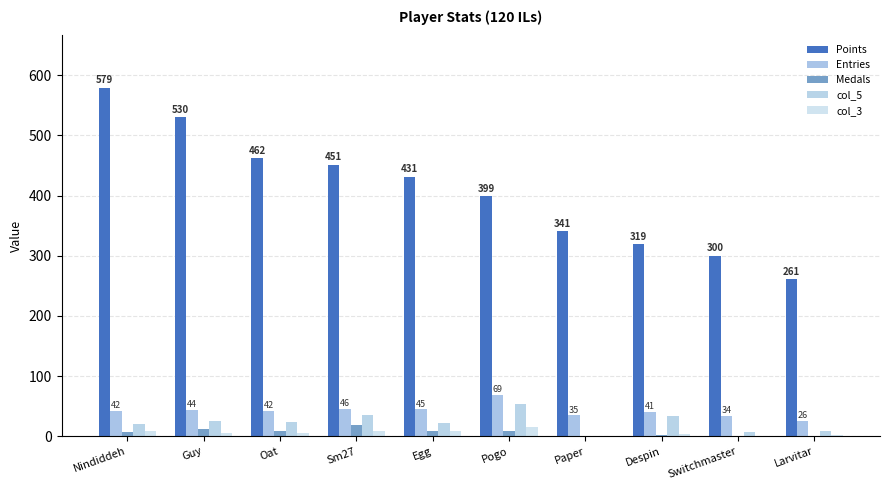

What is the difference between the maximum and minimum values in the Medals series?

18